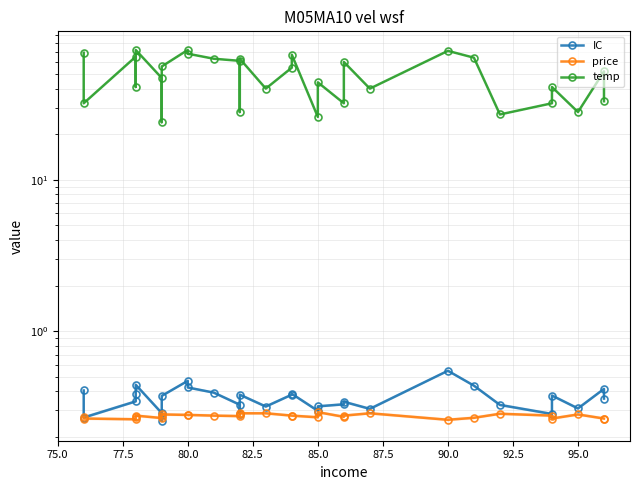

What is the highest value of the IC series?

0.5